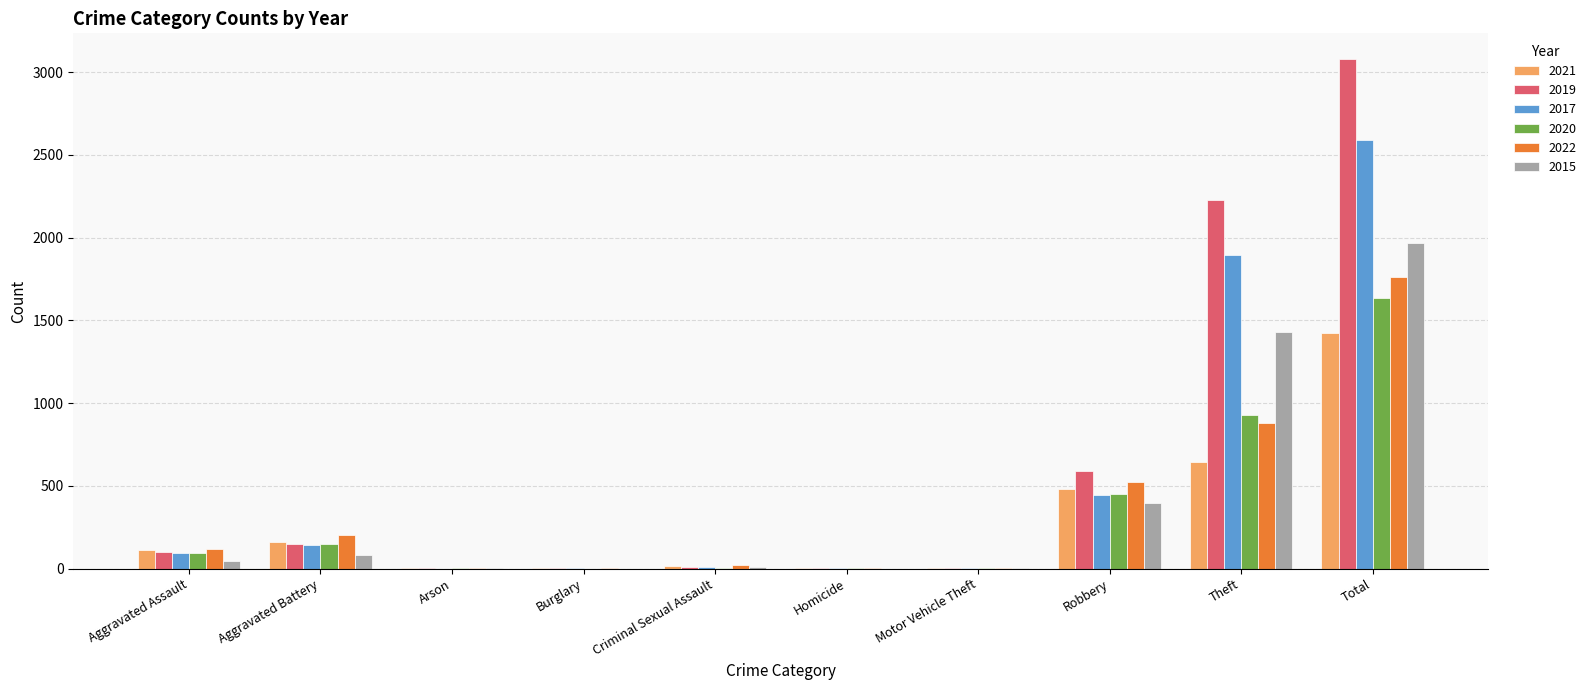

What is the sum of all 2019 values?

6160